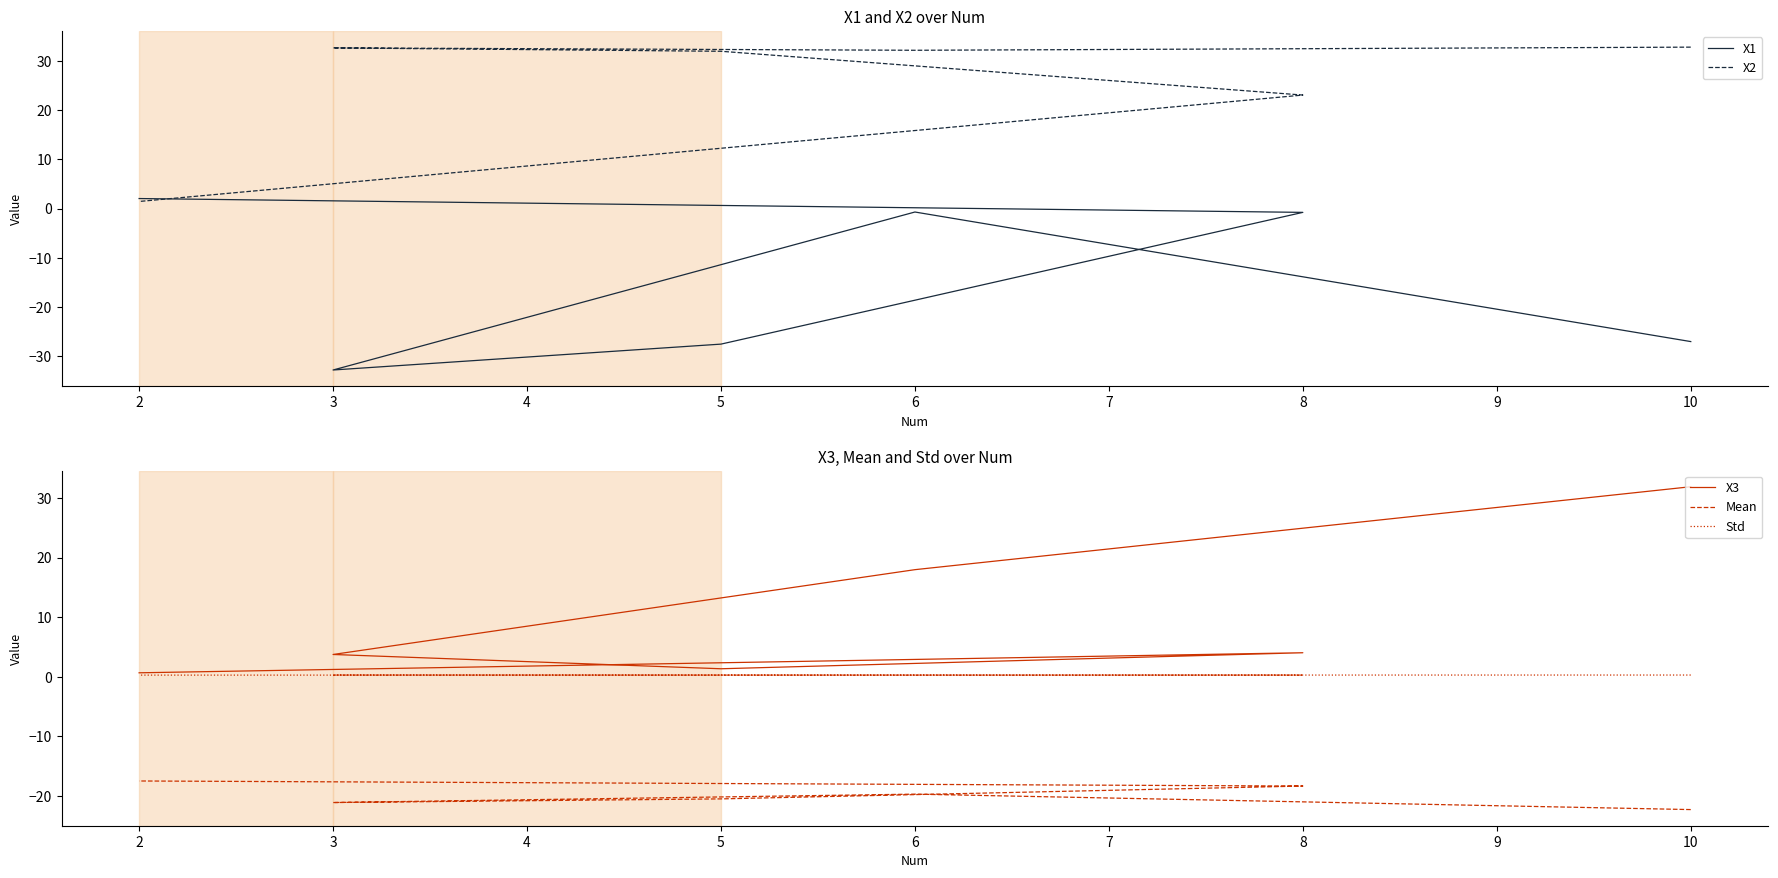

List the series in order of their peak value, highest first.

X2, X3, X1, Std, Mean